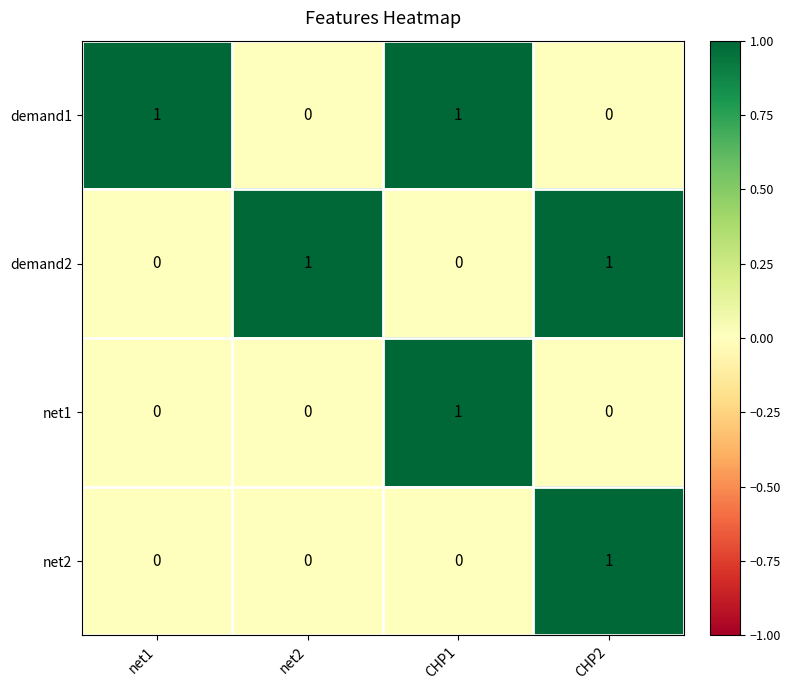

Which series changed the most between net1 and CHP1?

net1